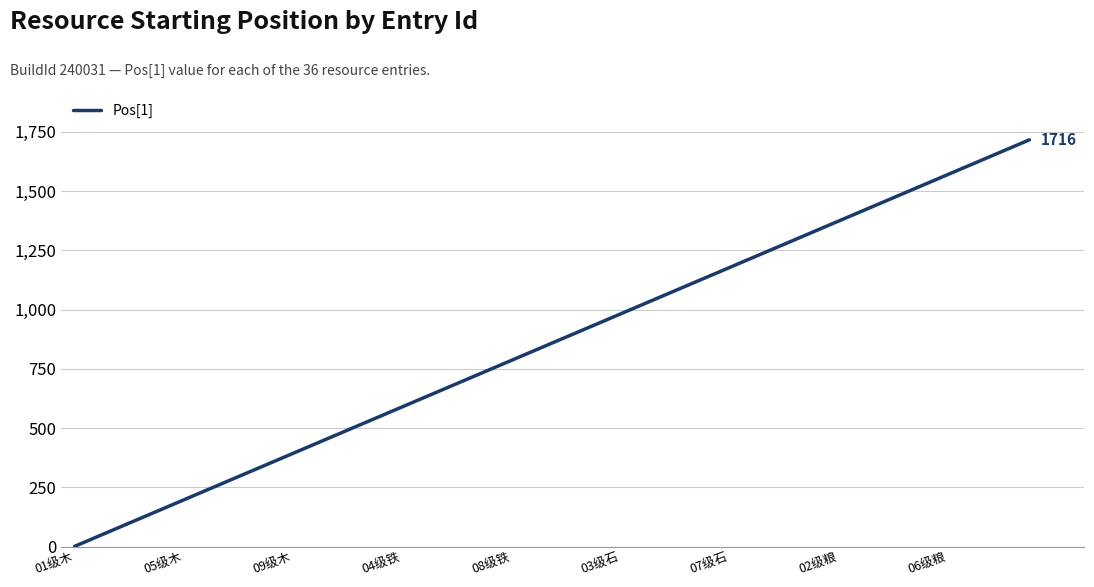

What is the greatest value displayed?

1716